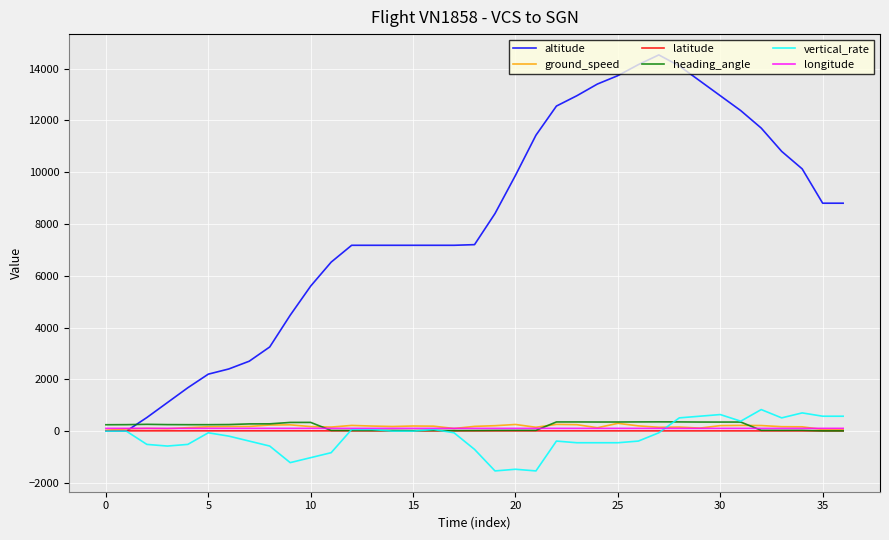

Which series has the widest spread of values?

altitude